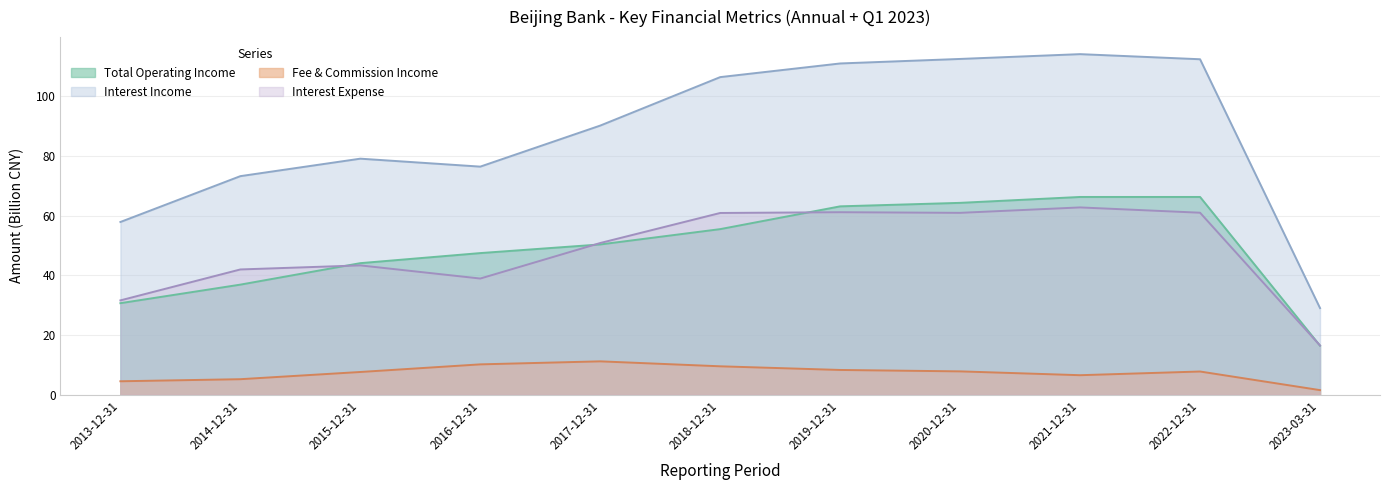

List the series in order of their peak value, highest first.

Interest Income, Total Operating Income, Interest Expense, Fee & Commission Income